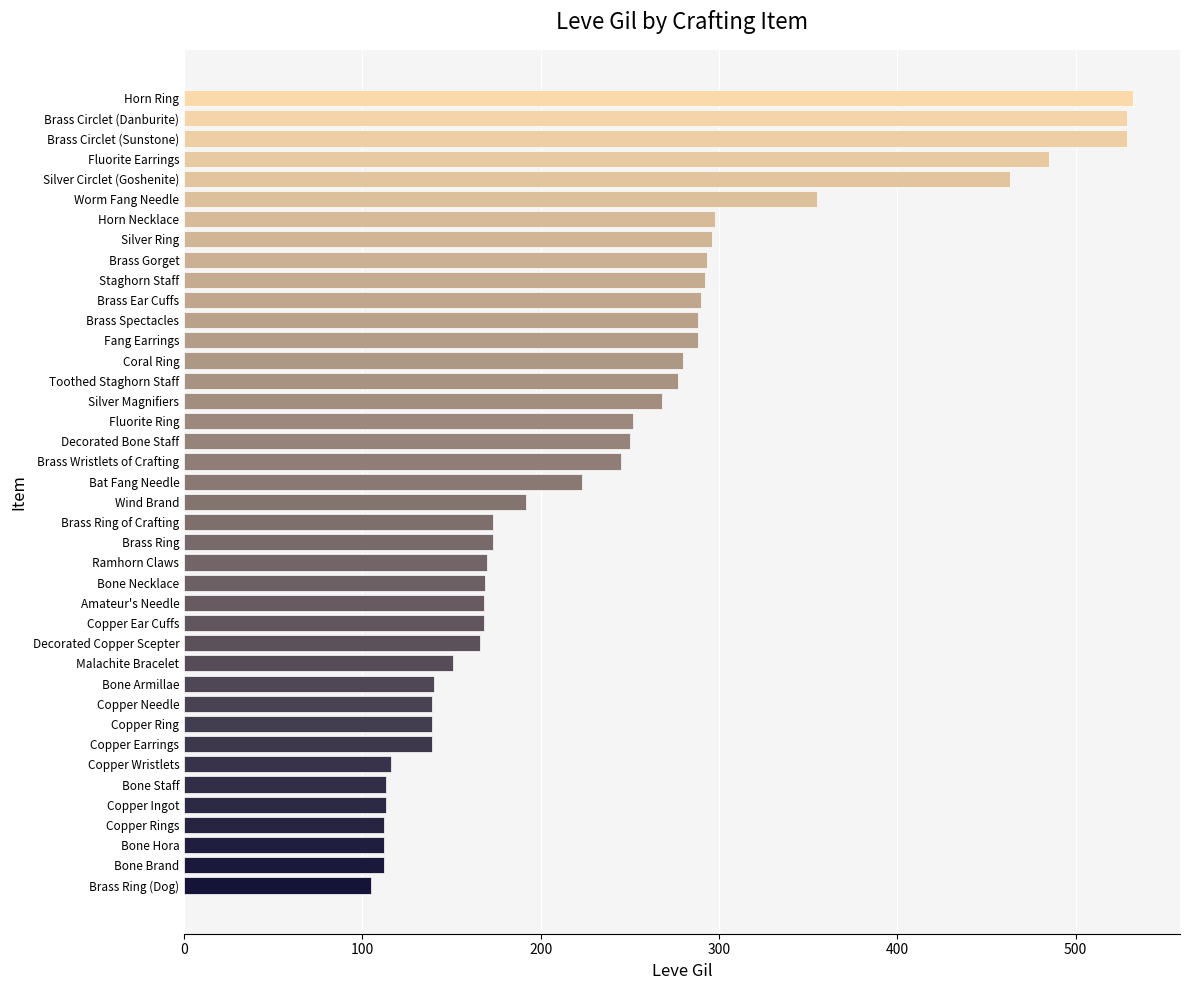

Does the chart contain any negative values?

No